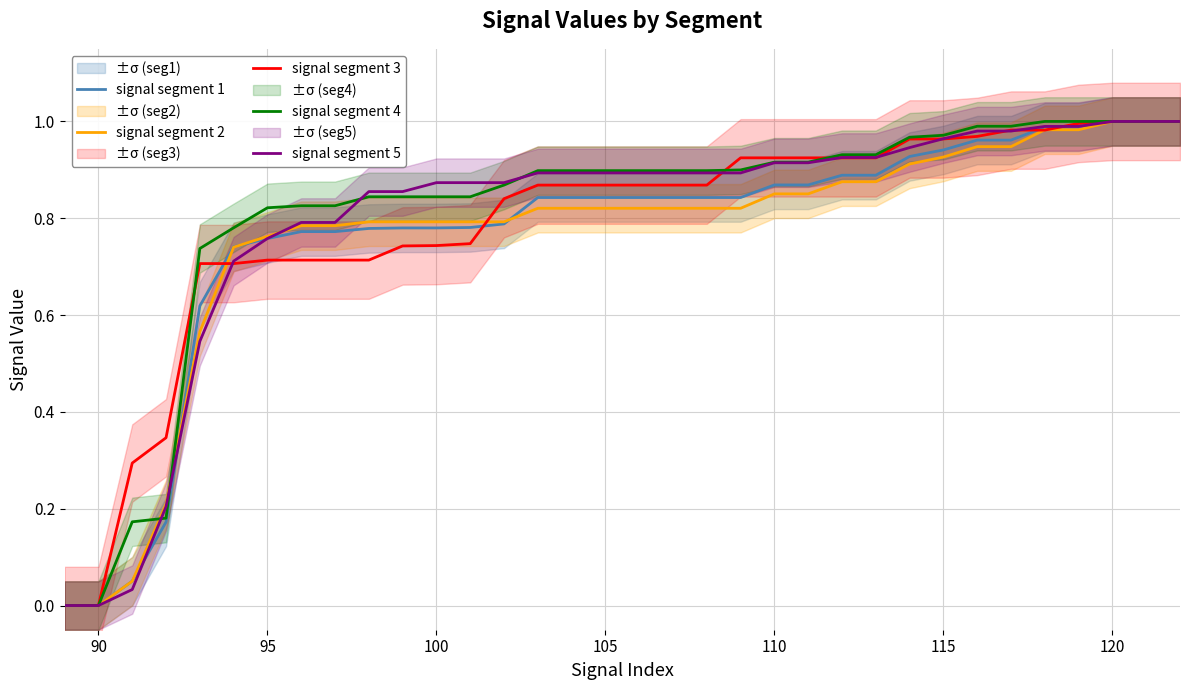

Does the chart display data point markers on the line(s)?

No